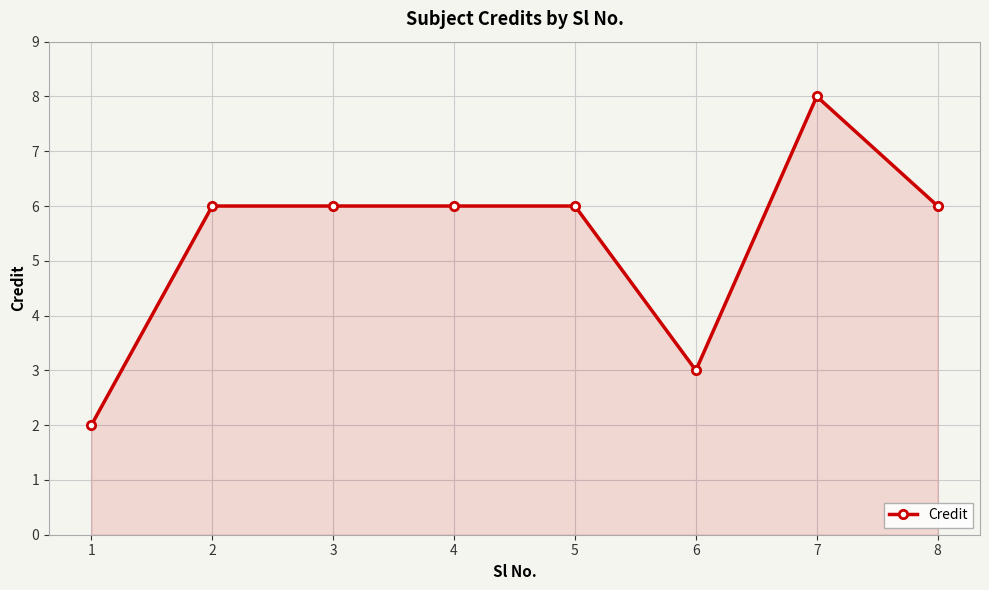

What is the difference between the values at 1 and 4?

4